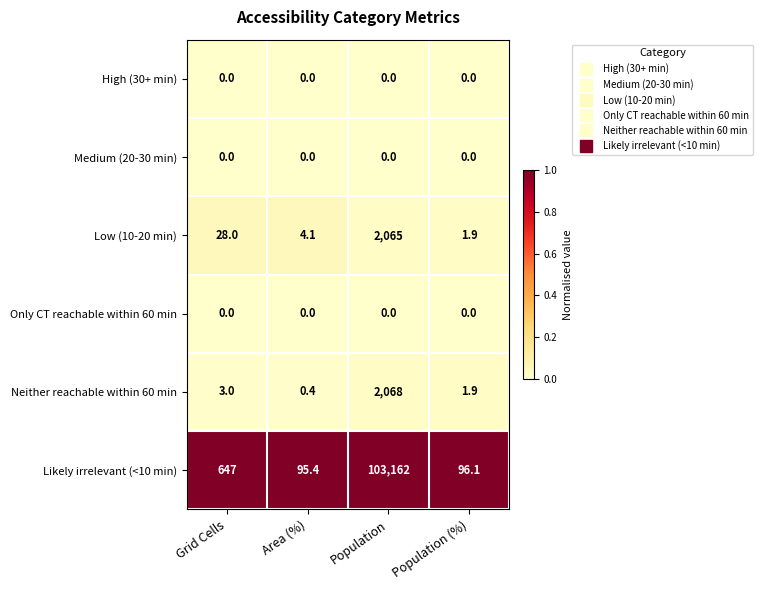

Reading left to right, list all the values displayed in this chart.

High (30+ min): 0.0	0.0	0.0	0.0
Medium (20-30 min): 0.0	0.0	0.0	0.0
Low (10-20 min): 28.0	4.1	2065.0	1.9
Only CT reachable within 60 min: 0.0	0.0	0.0	0.0
Neither reachable within 60 min: 3.0	0.4	2068.0	1.9
Likely irrelevant (<10 min): 647.0	95.4	103162.0	96.1